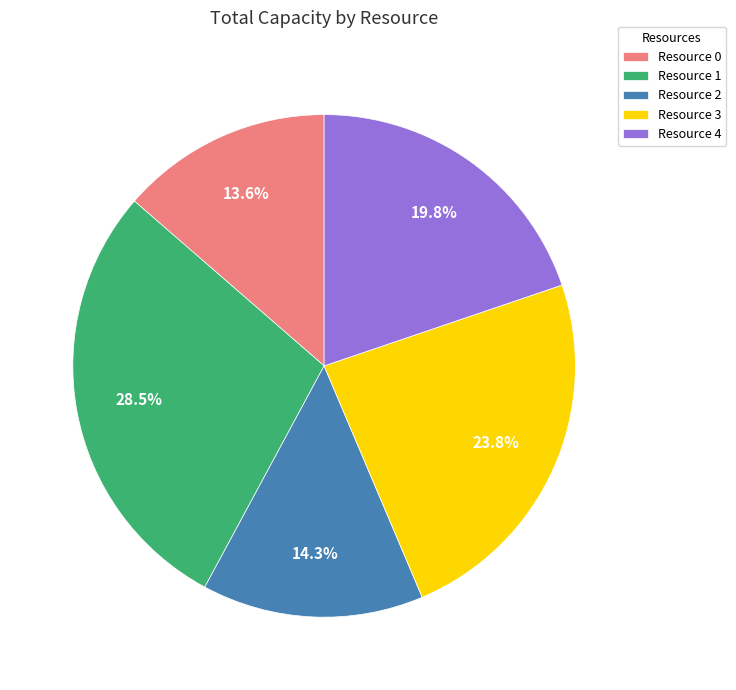

Between Resource 1 and Resource 0, which is larger?

Resource 1